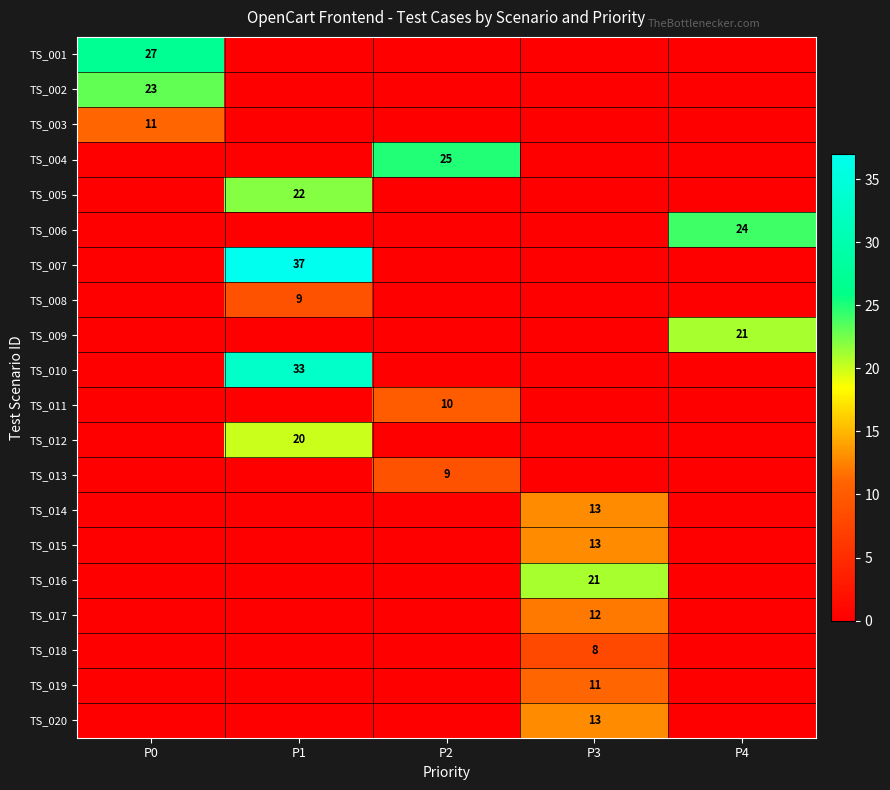

What is the total value across all series at P4?

45